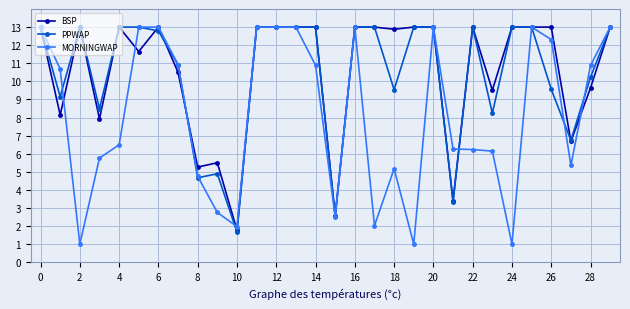

What is the value of the PPWAP point at the 30th from the left?

13.0